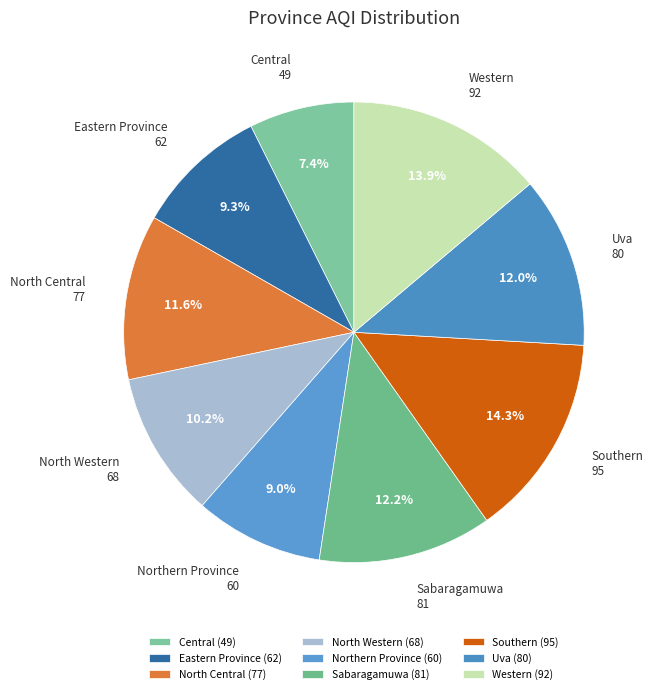

How many segments does this pie chart have?

9